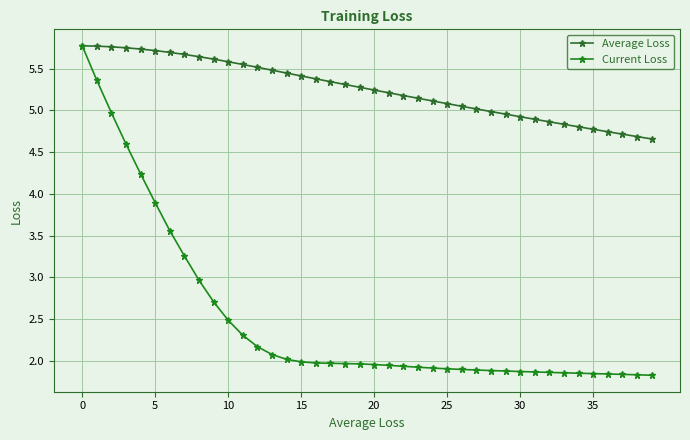

Which series has the widest spread of values?

Current Loss